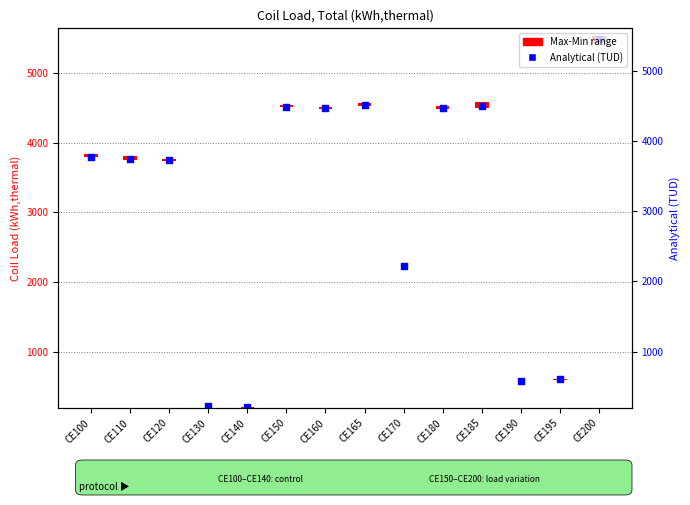

Which has a higher value, CE200 or CE110?

CE200